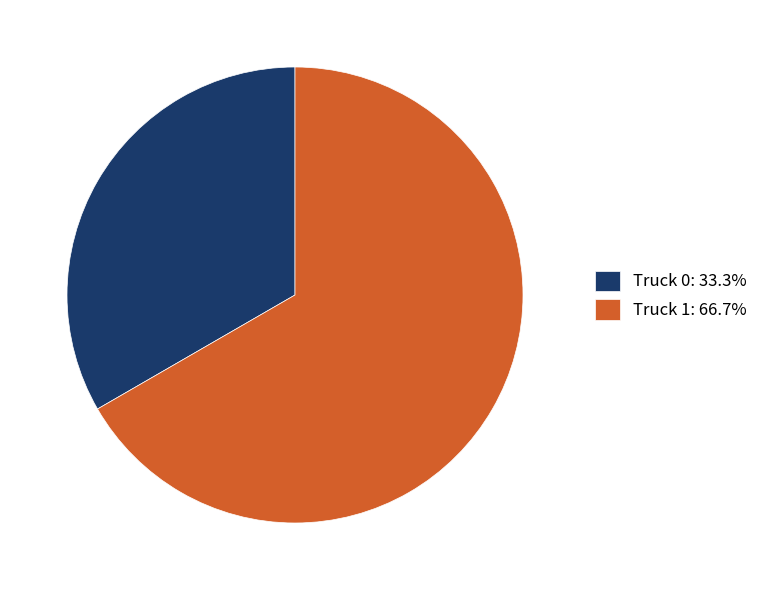

True or false: Truck 1 accounts for 67% of the total.

True